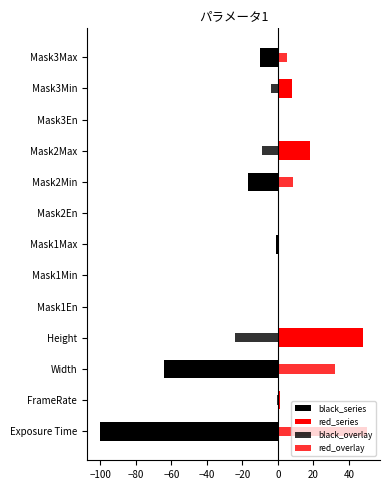

How many series are shown in this chart?

4